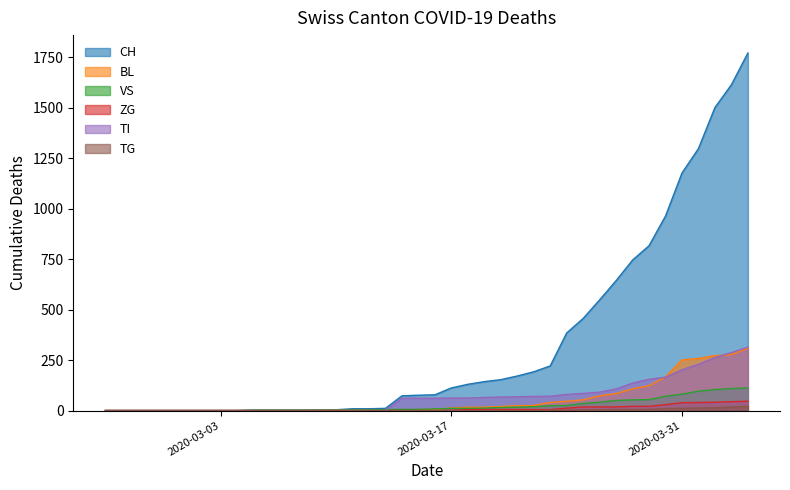

What is the difference between the maximum and minimum values in the BL series?

309